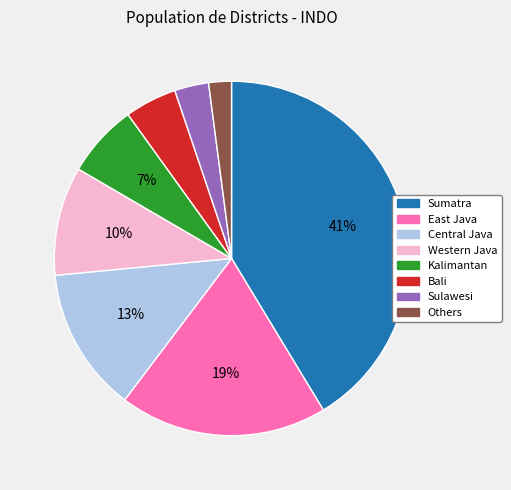

What percentage is the East Java slice, to the nearest percent?

19%